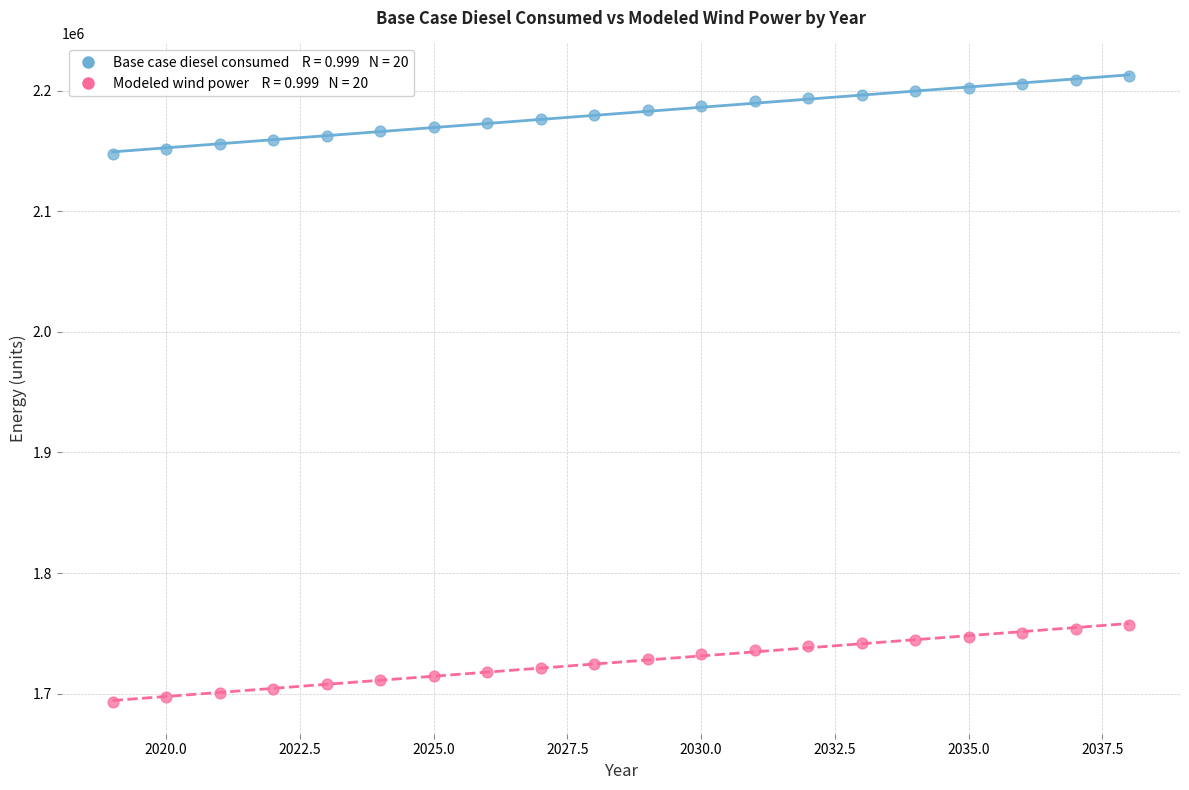

Across all data points, what is the range of Y values (max minus min)?

519073.8